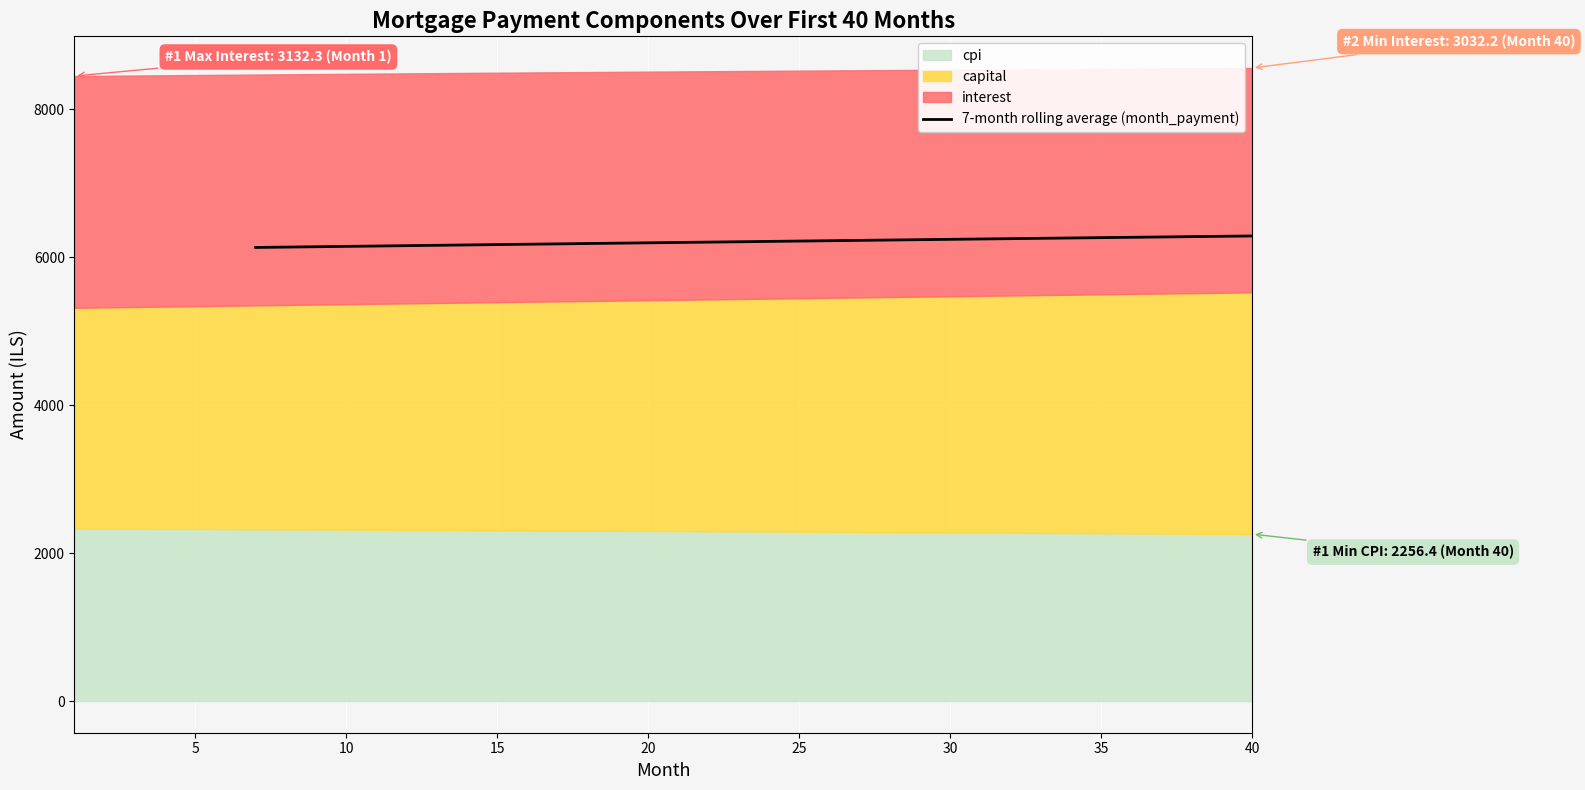

What is the smallest value displayed?

6130.2